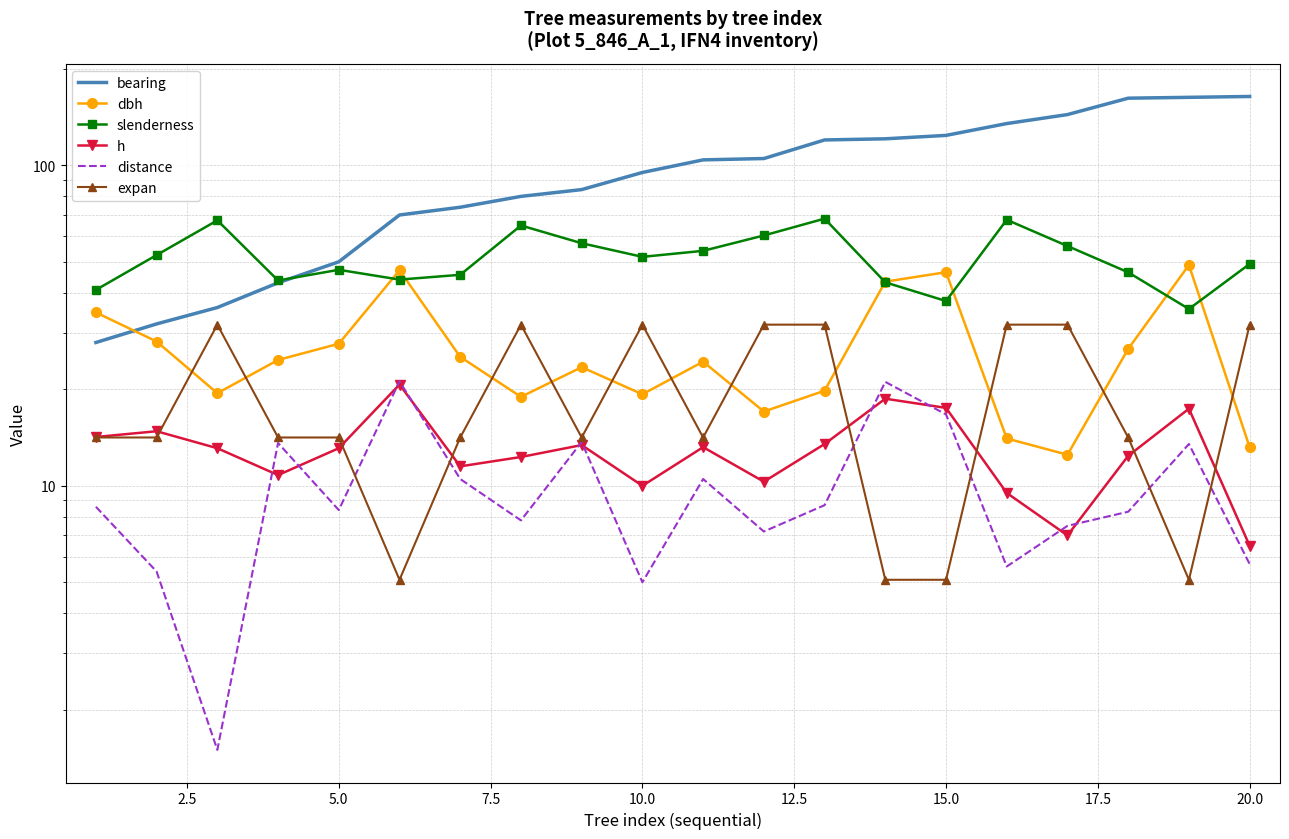

Is this an area chart (filled region under the line)?

No